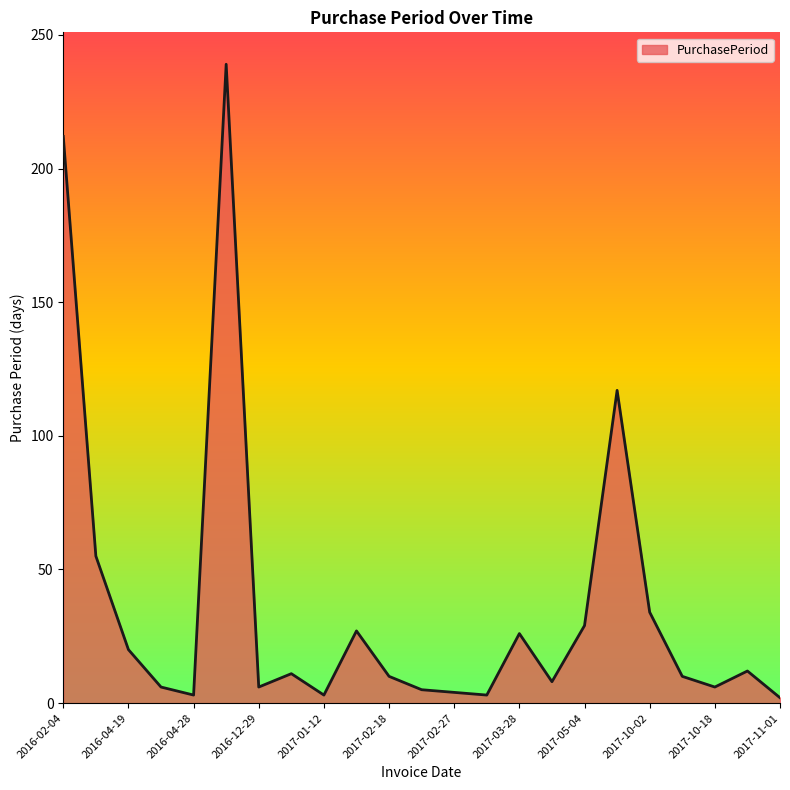

What is the minimum value shown in the chart?

2